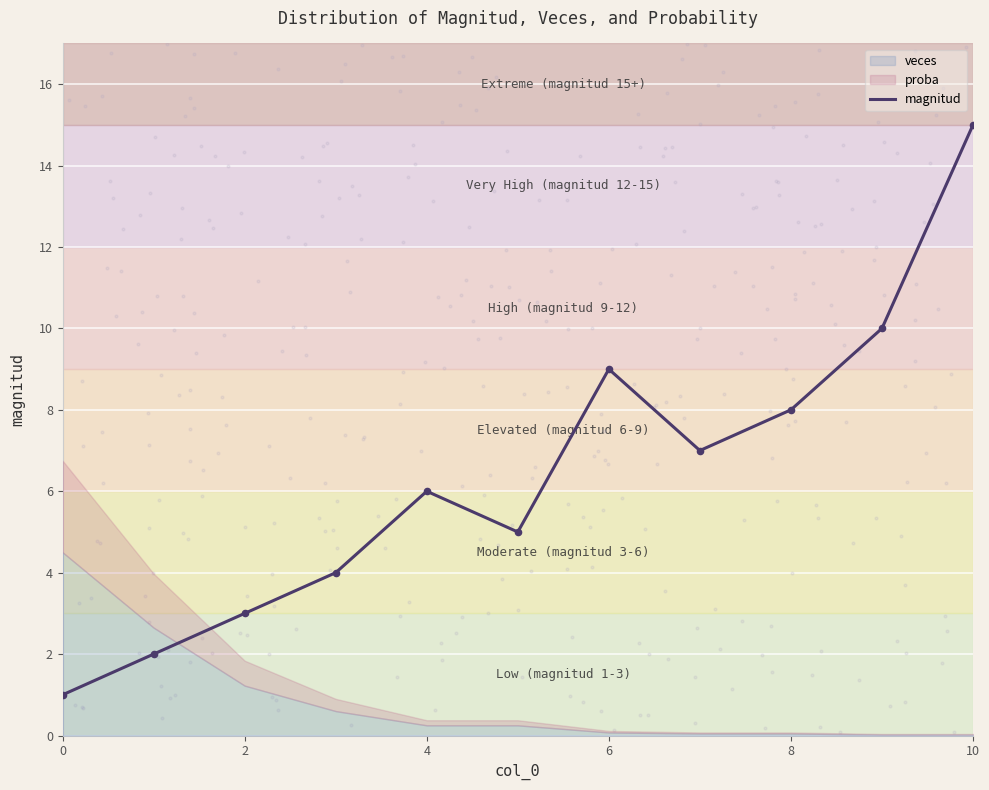

Which category has the highest value in the magnitud series?

10